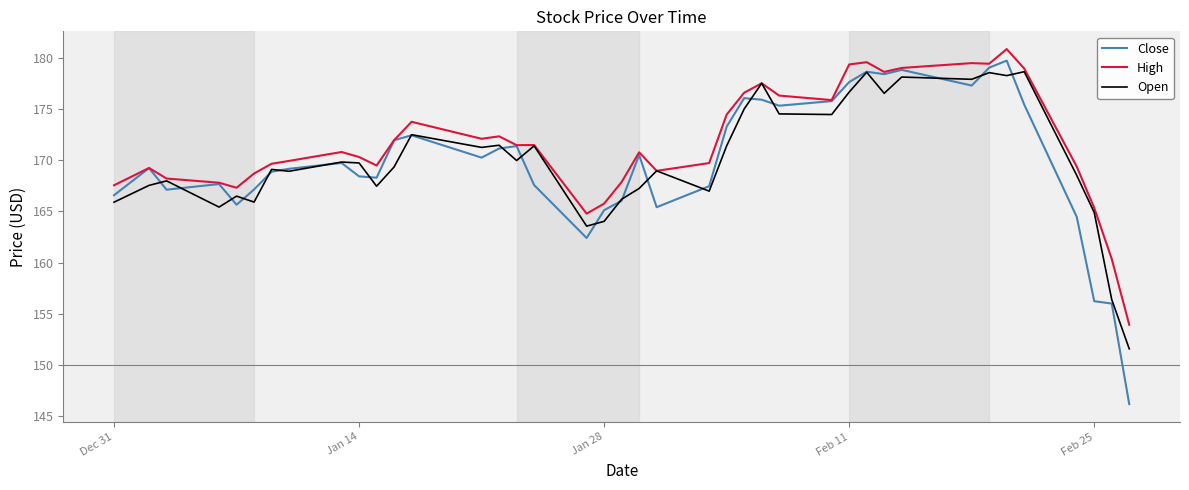

What is the maximum value for Open?

178.6